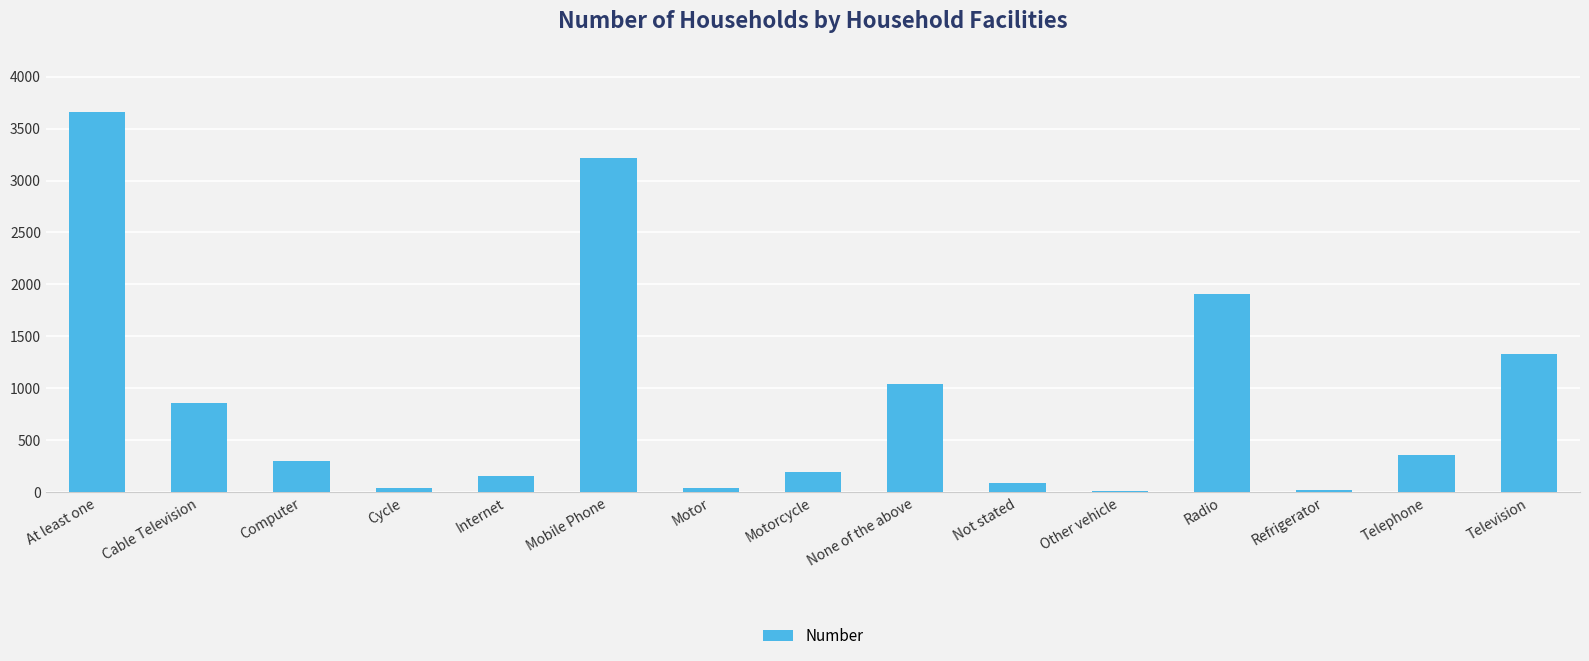

Read the value at Motorcycle.

189